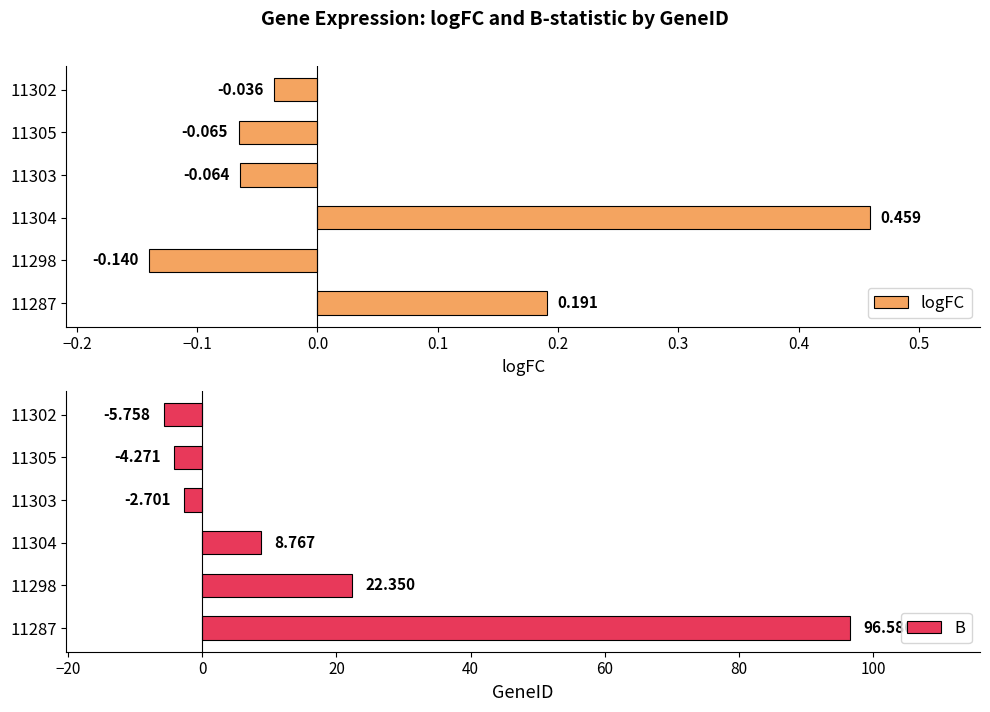

What is the minimum value for logFC?

-0.1